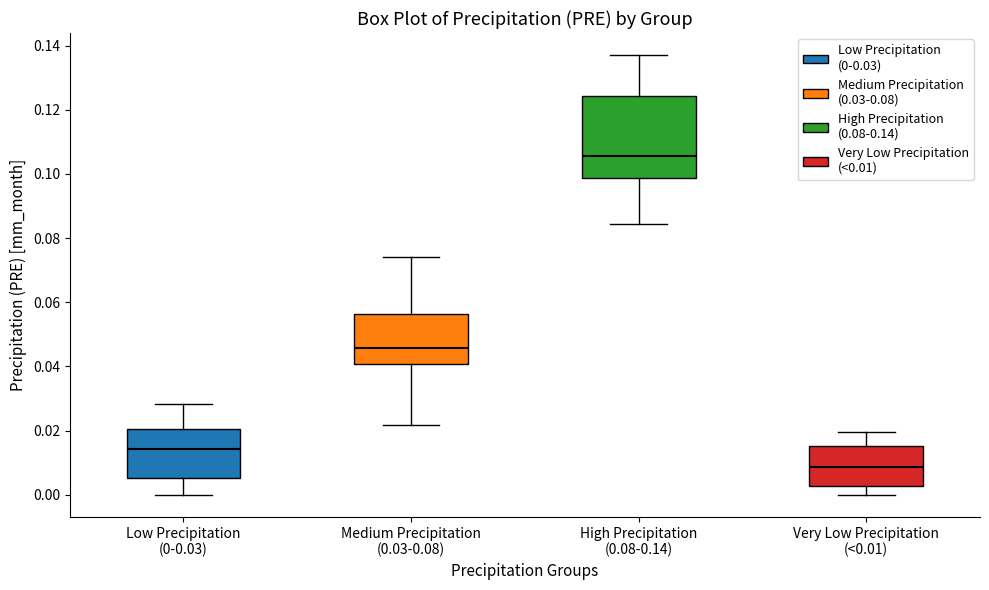

Reading left to right, transcribe this box plot: for each box, give where its median line is, the range the box spans, and where its two whiskers end, as read against the y-axis. The values are not printed on the chart, so give them approximately, as read against the axis.

Low Precipitation (0-0.03): median 0.014, box 0.006 to 0.020, whiskers 0.000 to 0.028
Medium Precipitation (0.03-0.08): median 0.046, box 0.040 to 0.056, whiskers 0.022 to 0.074
High Precipitation (0.08-0.14): median 0.106, box 0.098 to 0.124, whiskers 0.084 to 0.138
Very Low Precipitation (<0.01): median 0.008, box 0.002 to 0.016, whiskers 0.000 to 0.020